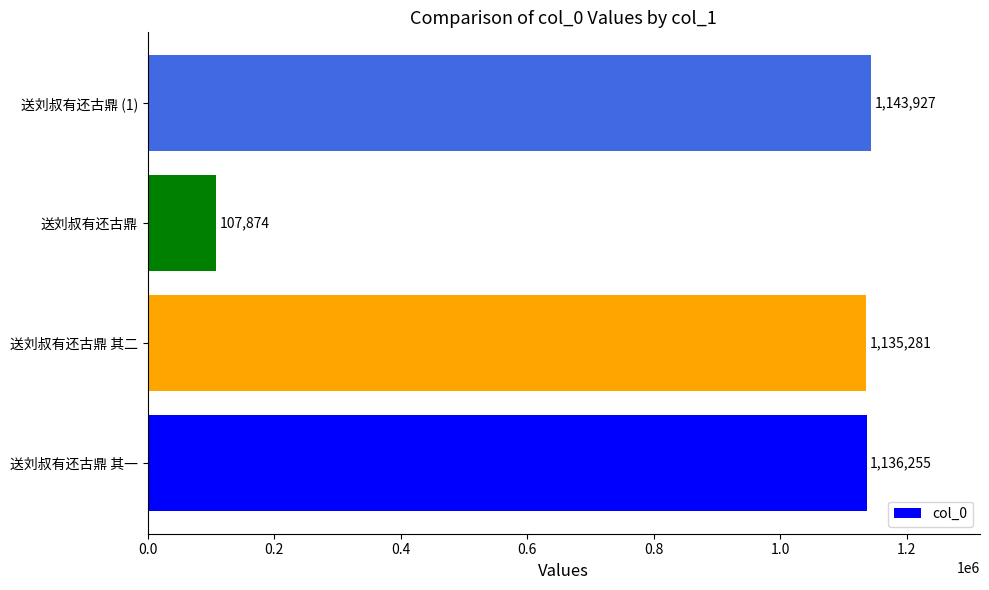

At which category does the chart reach its peak across all series?

送刘叔有还古鼎 (1)